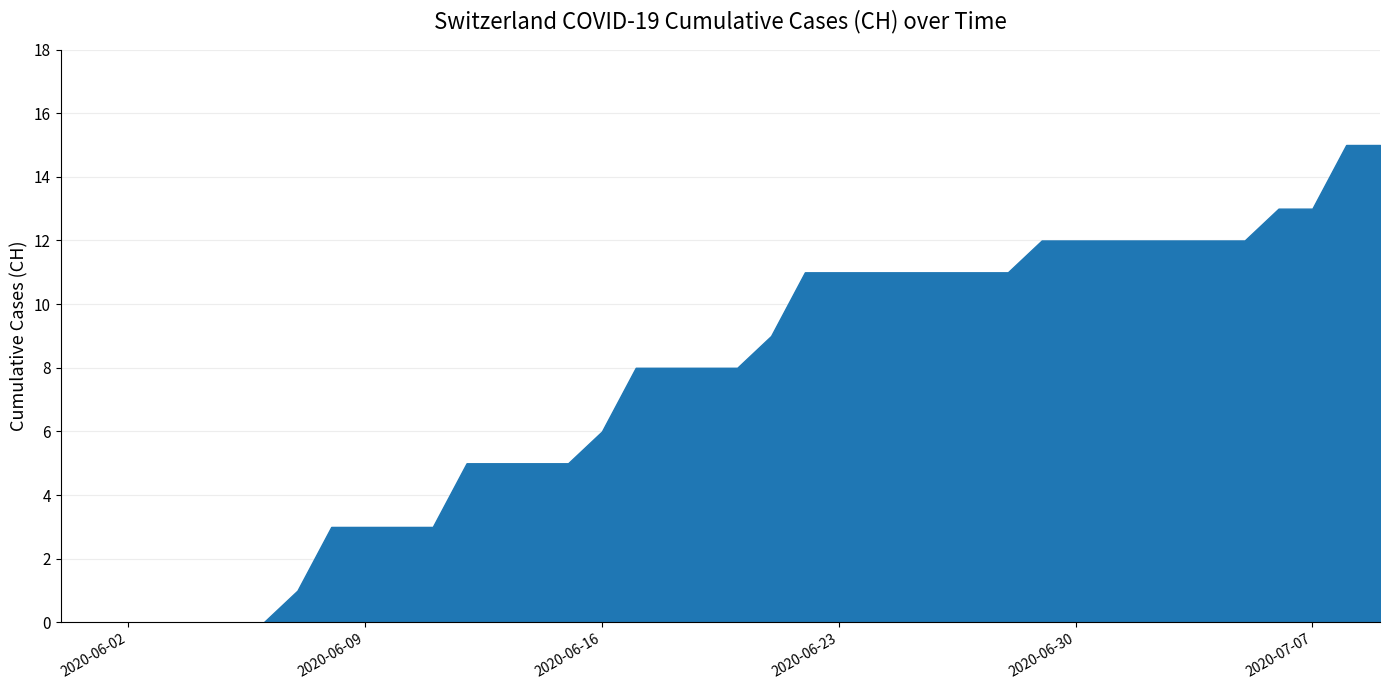

How many lines are shown in the chart?

1